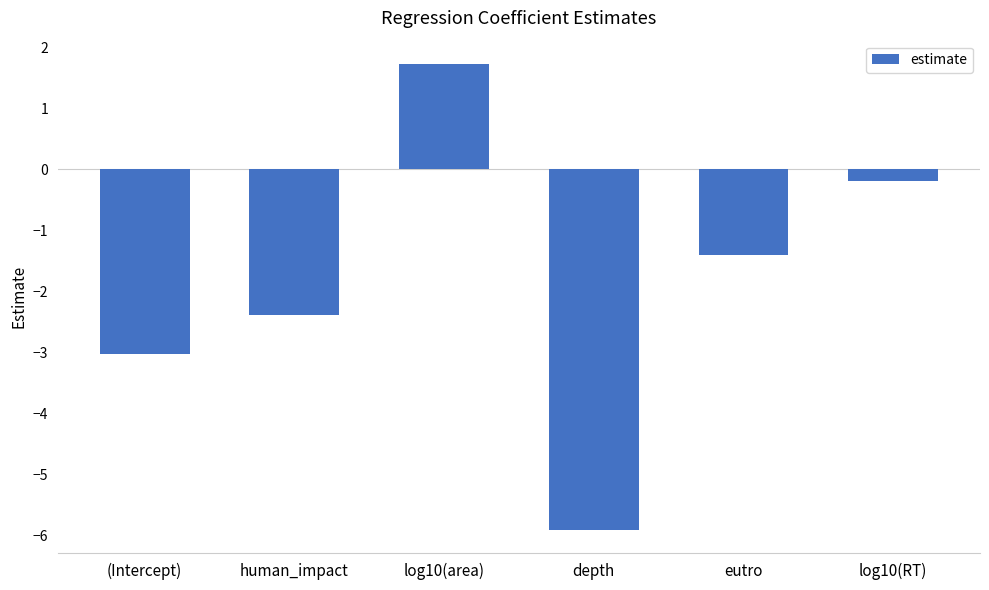

Rank the categories by value from highest to lowest.

log10(area), log10(RT), eutro, human_impact, (Intercept), depth